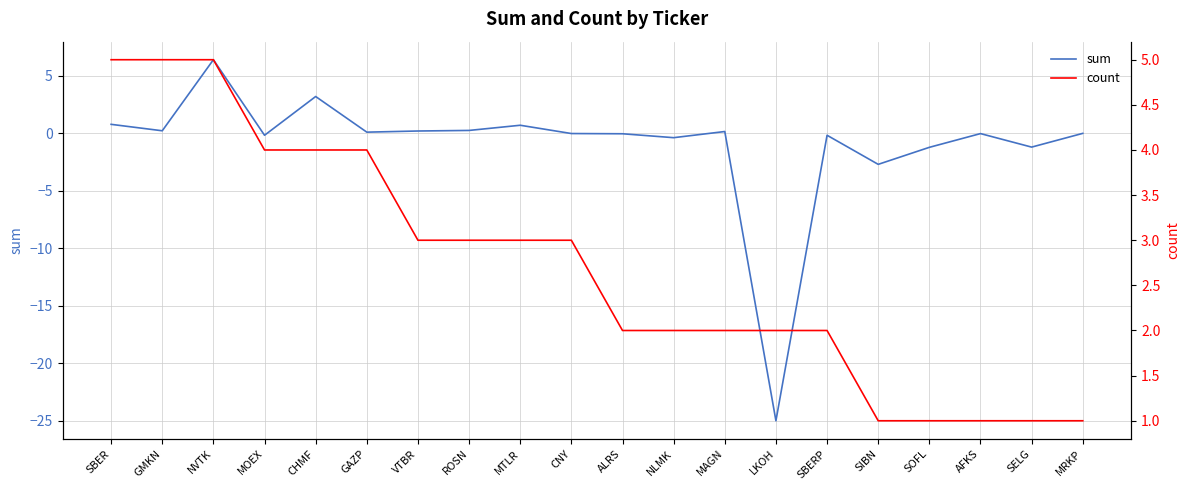

List the series in order of their overall mean, lowest first.

sum, count